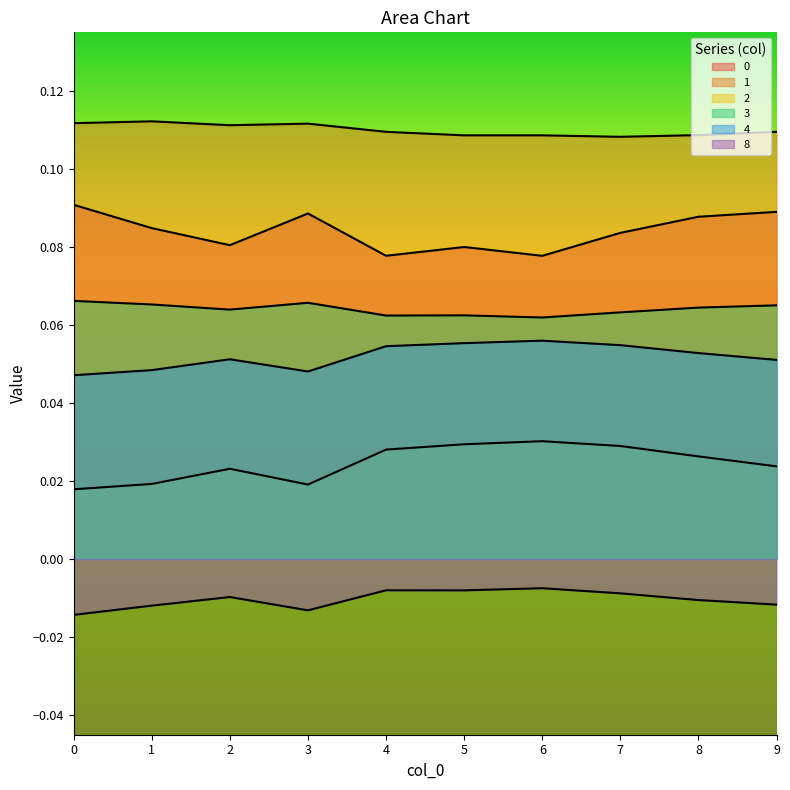

List the labels in order of 4 value, smallest first.

0, 3, 1, 9, 2, 8, 4, 7, 5, 6